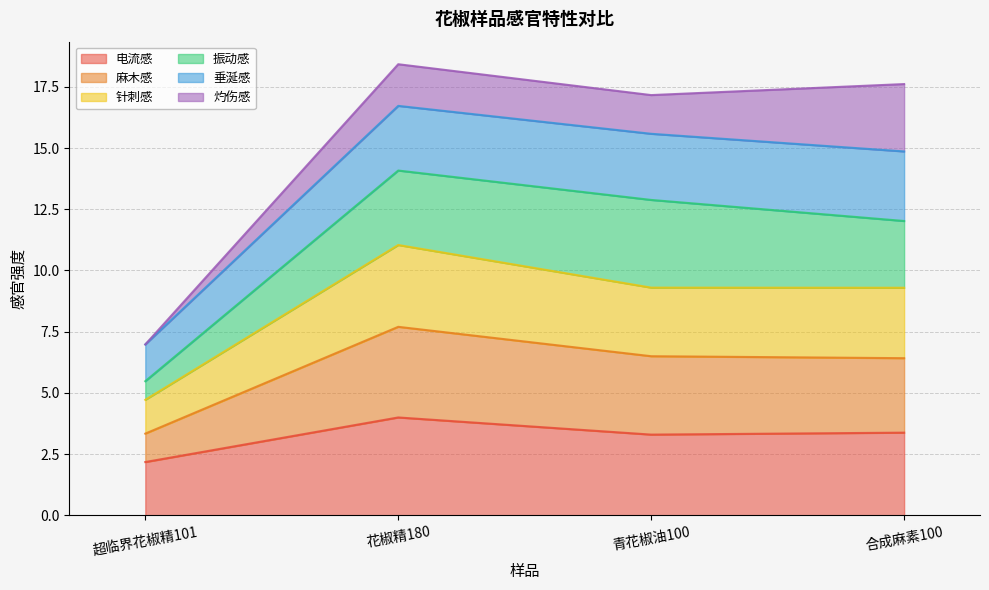

What is the maximum value for 电流感?

4.0